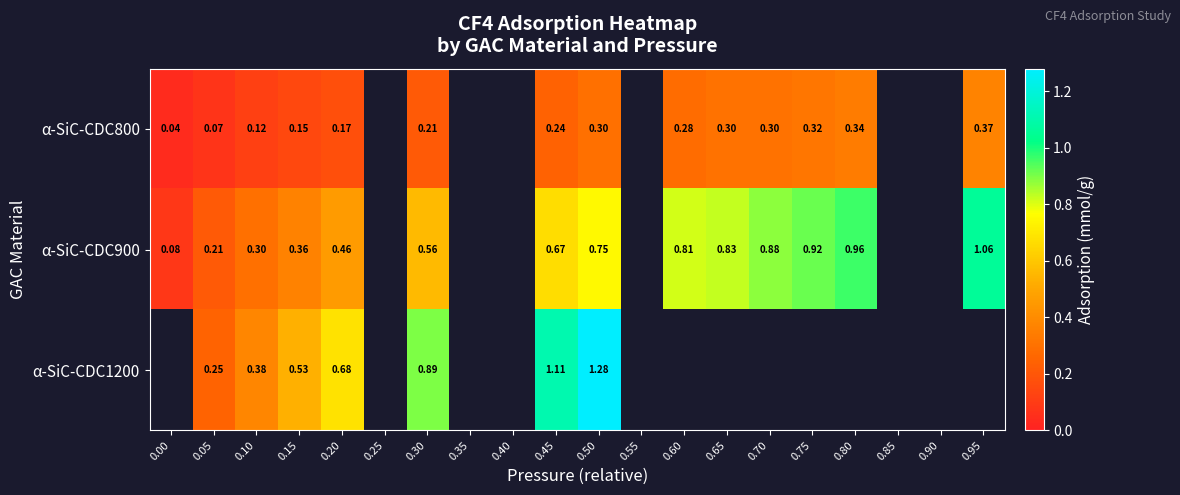

What is the difference between the maximum and second lowest values in the α-SiC-CDC900 series?

0.8